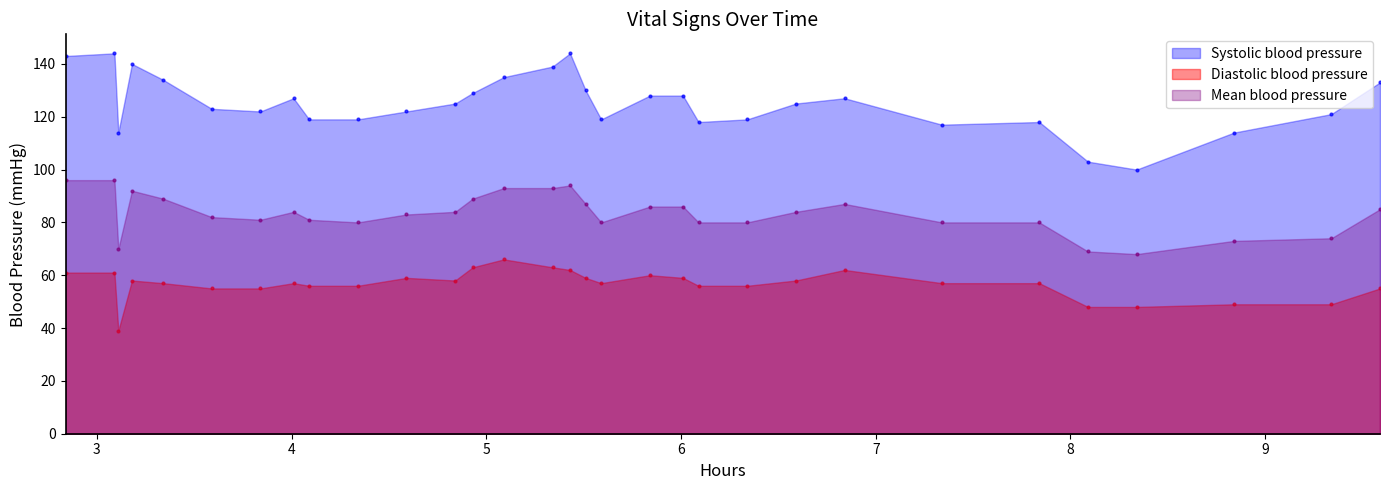

Which series reaches the maximum Y coordinate?

Systolic blood pressure